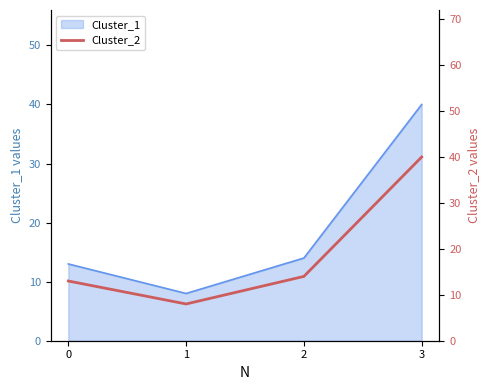

Which category has the highest value across all series?

3